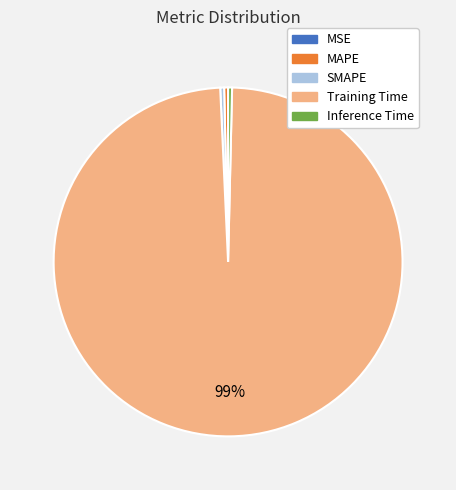

Which slice is the largest?

Training Time